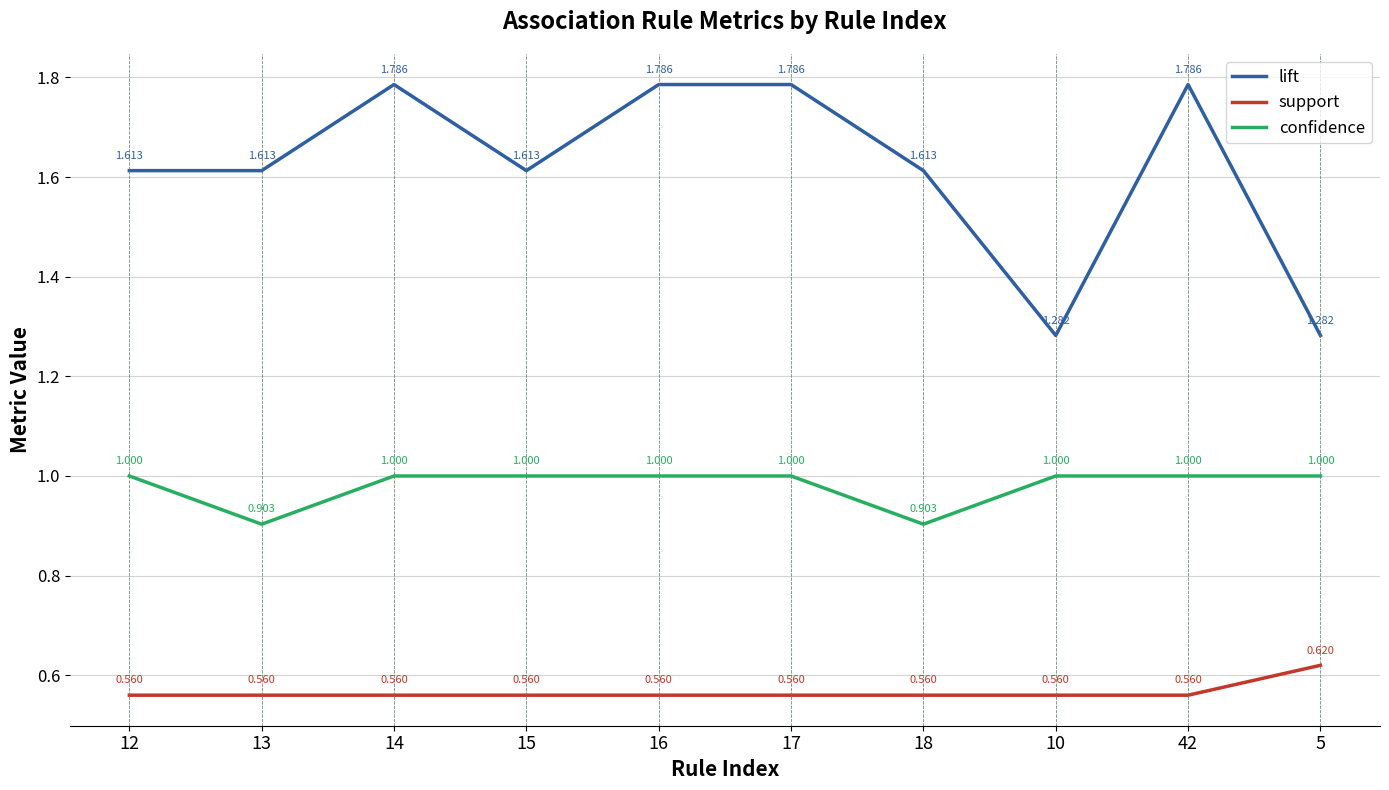

Is the value of support at 17 greater than the value of confidence at 18?

No